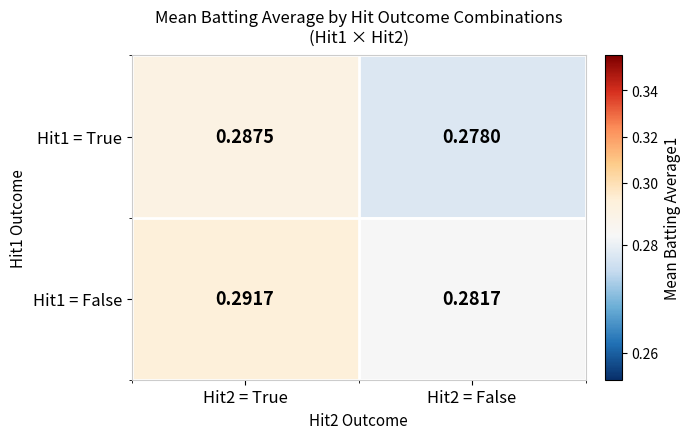

Rank the series by their average value, from lowest to highest.

Hit1 = True, Hit1 = False